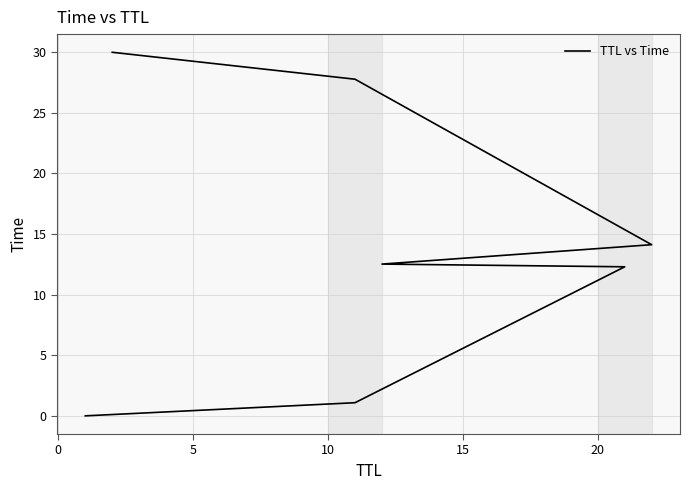

How many lines are shown in the chart?

1